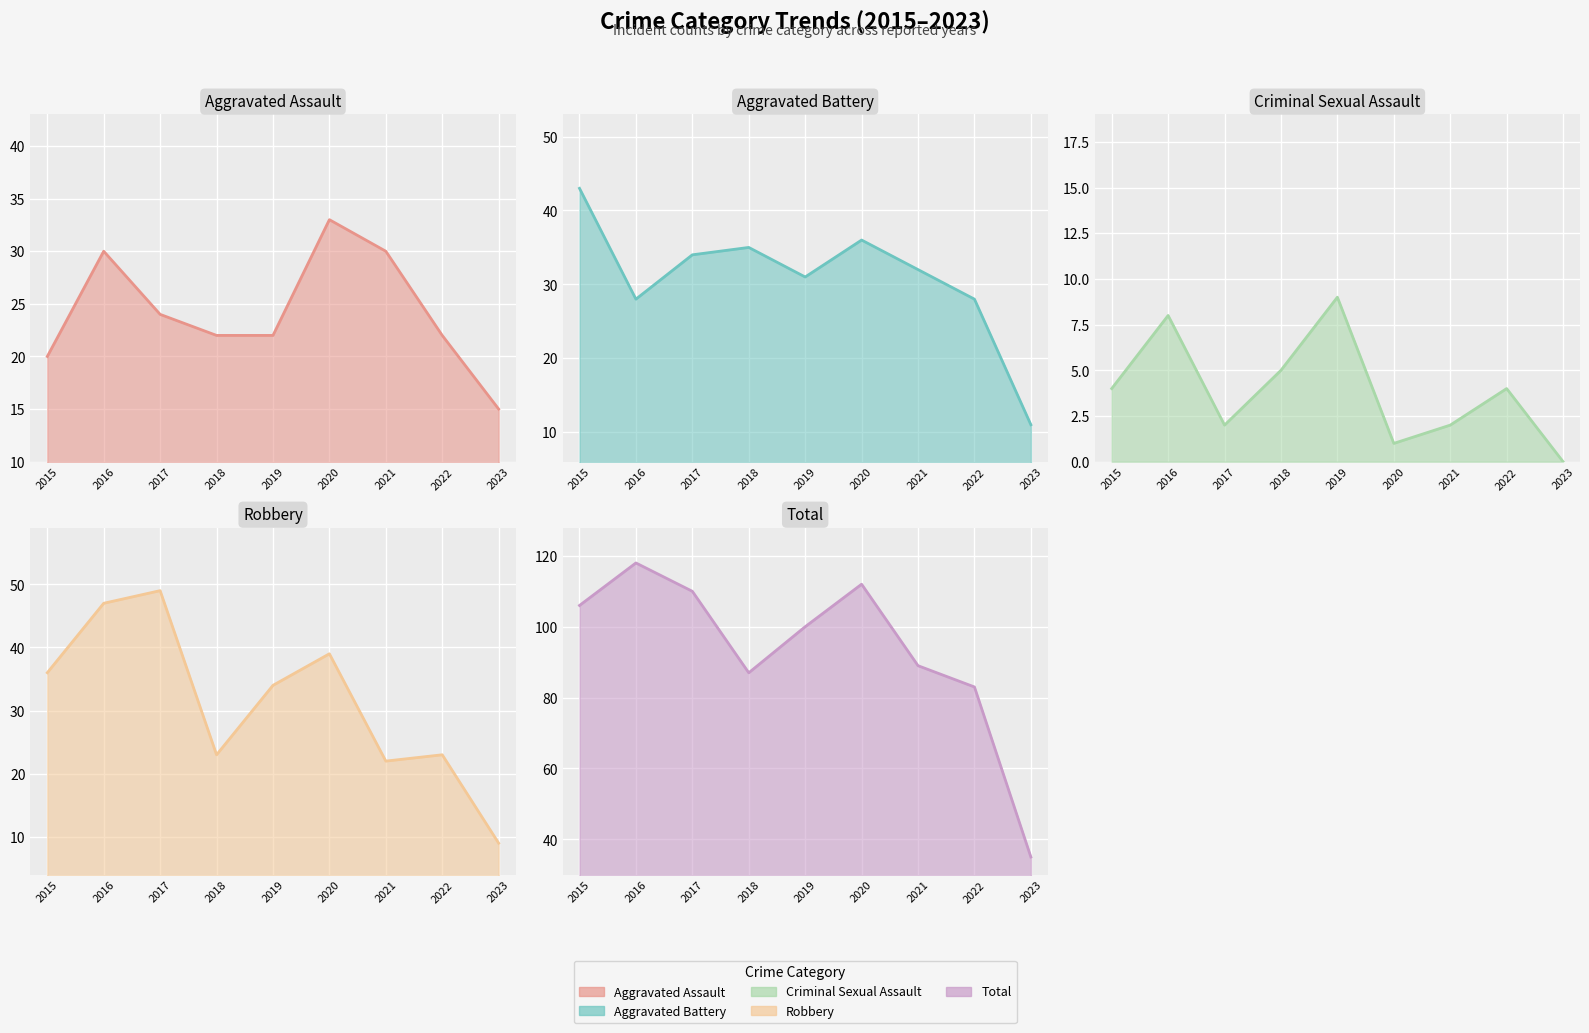

Rank the categories by Aggravated Assault value from highest to lowest.

2020, 2016, 2021, 2017, 2018, 2019, 2022, 2015, 2023